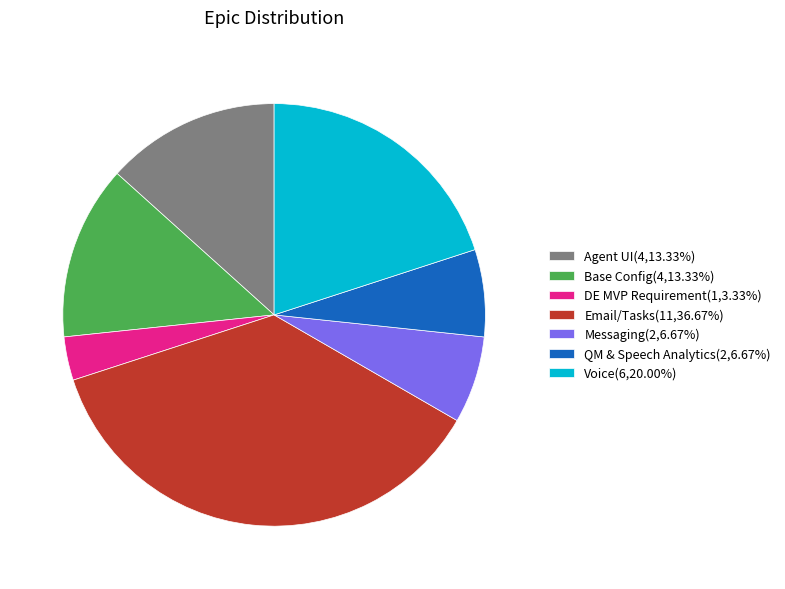

Does QM & Speech Analytics(2,6.67%) account for over 50% of the chart?

No